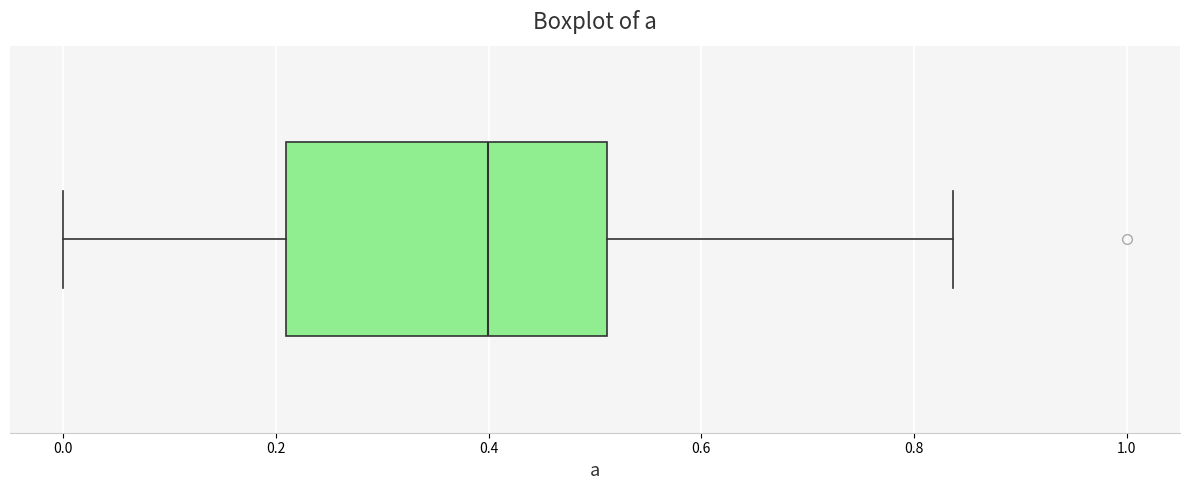

Read this box plot against the x-axis: the position of the median line, the range covered by the box, and the ends of both whiskers. The values are not printed on the chart, so give them approximately, as read against the axis.

median 0.40, box 0.20 to 0.52, whiskers 0.00 to 0.84